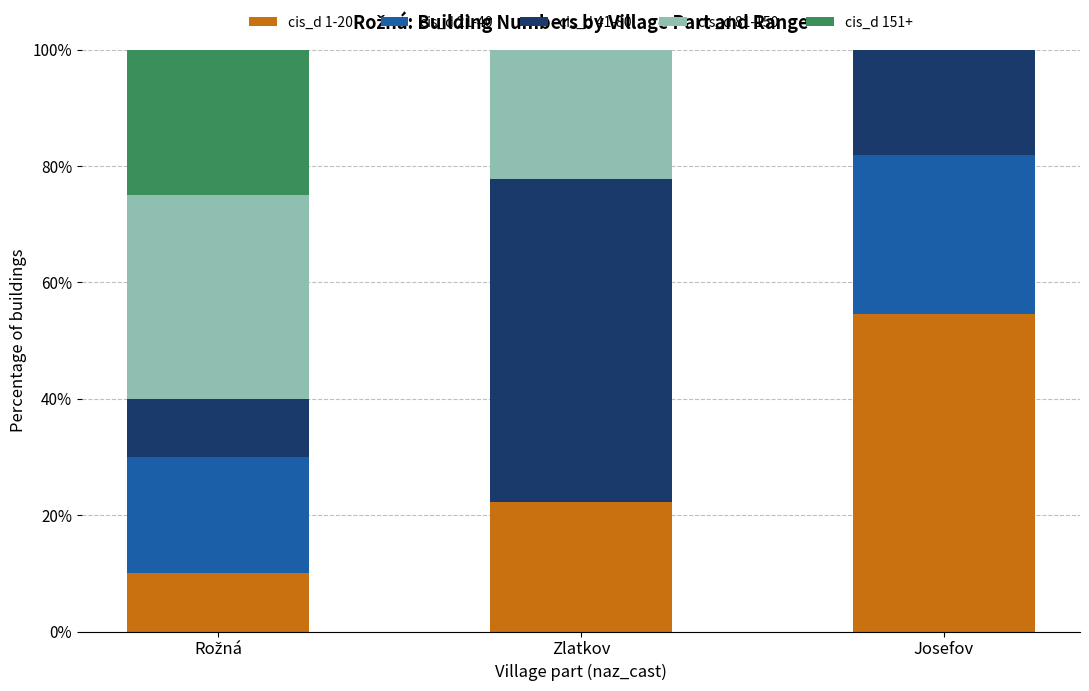

What is the highest value of the cis_d 1-20 series?

54.5